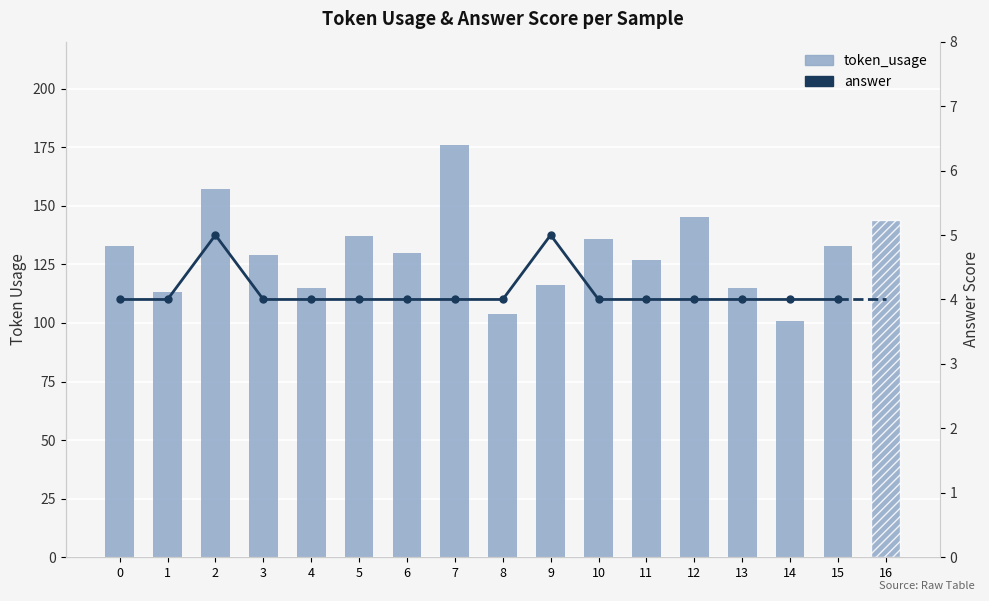

Rank the categories by value from highest to lowest.

7, 2, 12, 16, 5, 10, 0, 15, 6, 3, 11, 9, 4, 13, 1, 8, 14